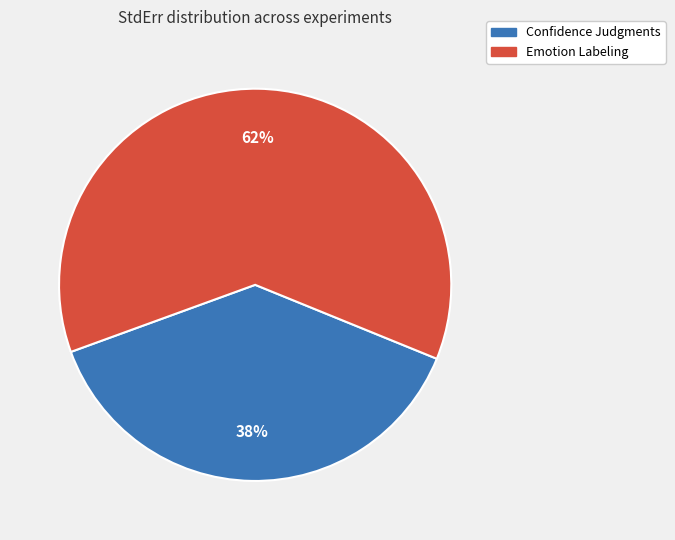

Is the sum of Emotion Labeling and Confidence Judgments greater than half?

Yes